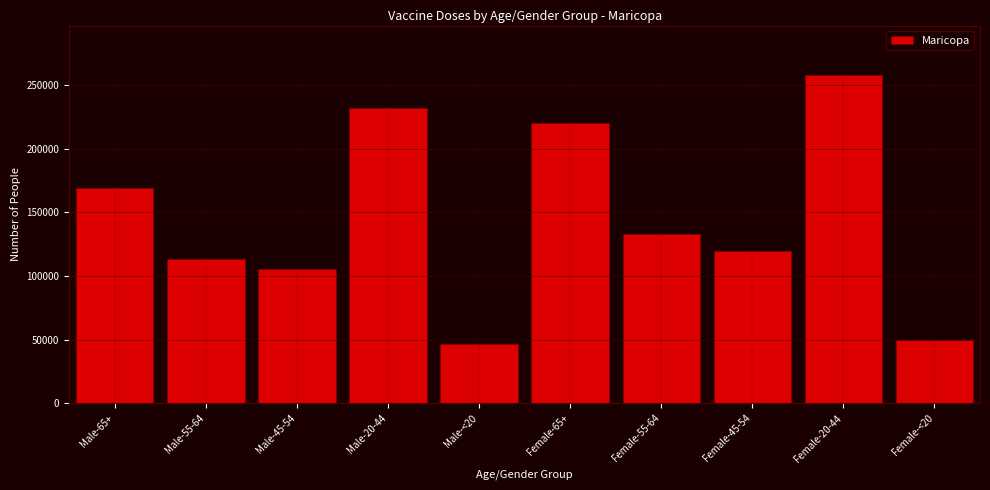

Reading left to right, list all the values displayed in this chart.

168845	113031	105752	232345	46331	219945	133108	119943	258107	49698